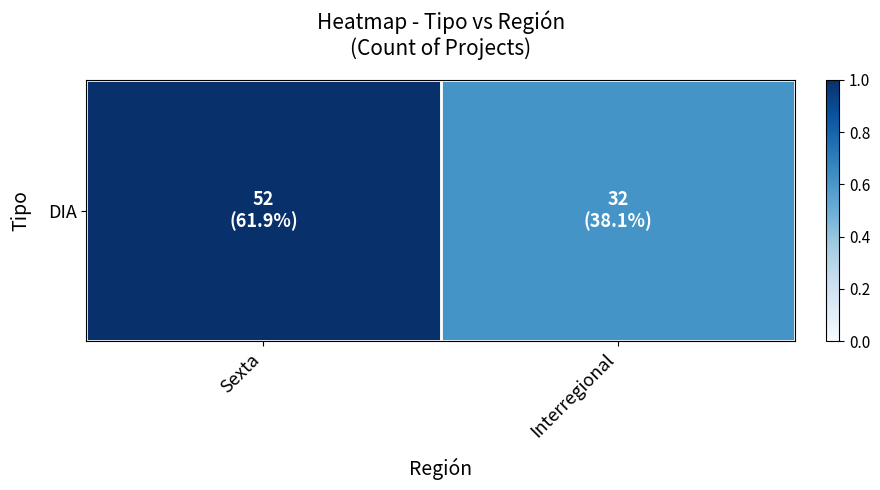

List the labels in order of value, largest first.

Sexta, Interregional